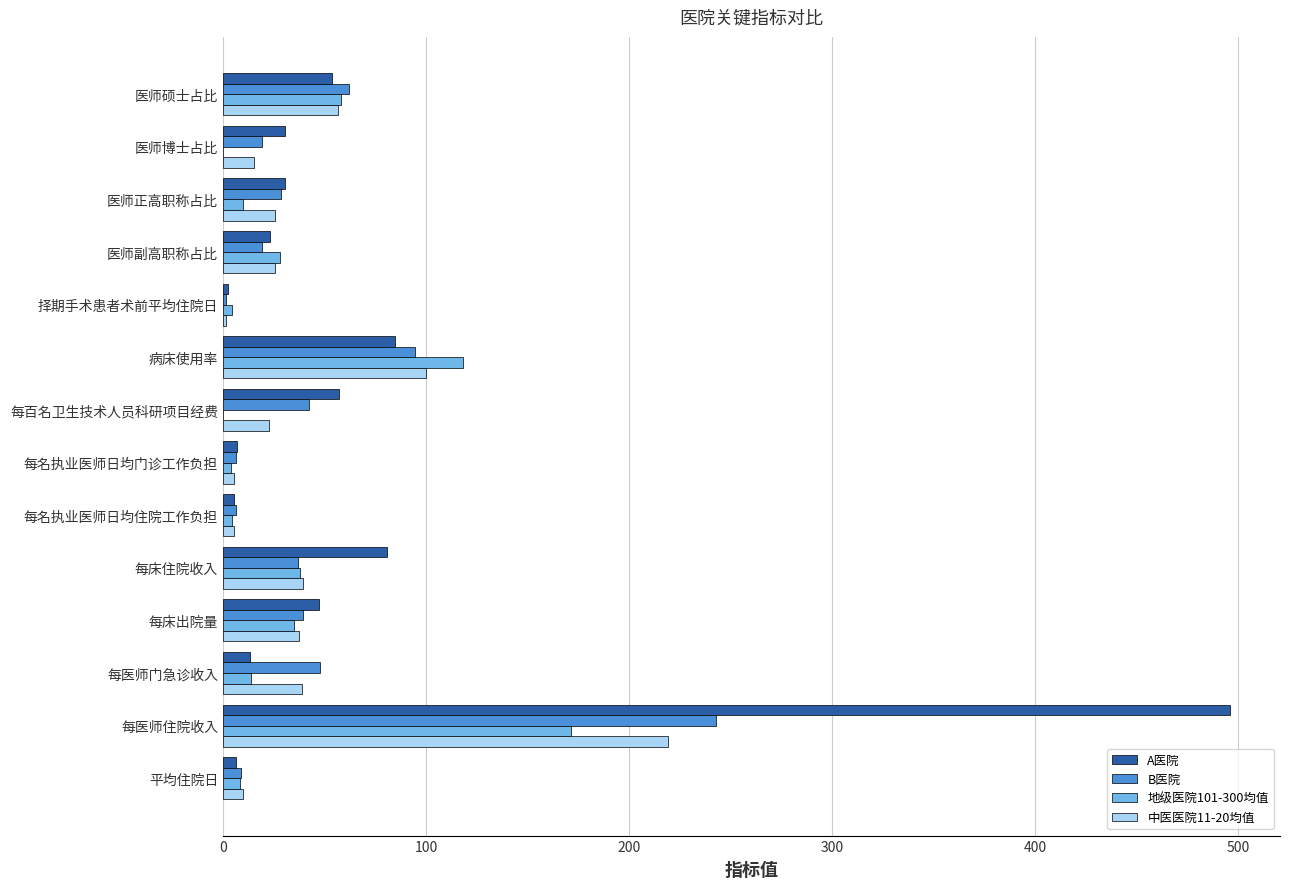

How many distinct data groups are displayed?

4